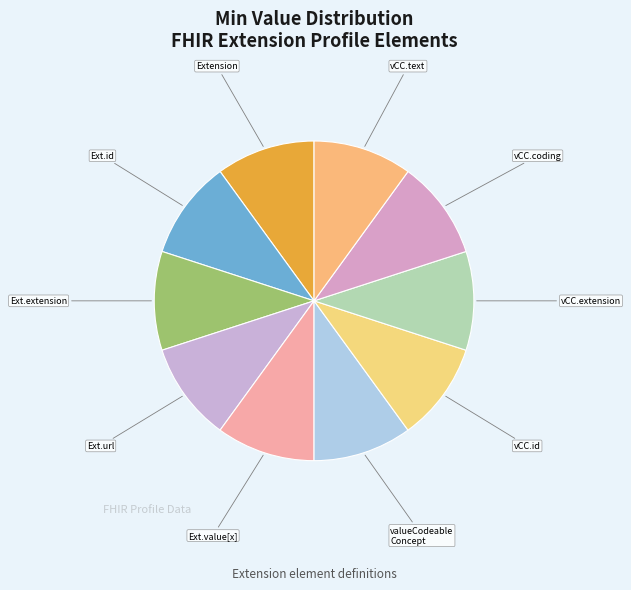

Which category has the biggest portion of the pie?

Extension.url